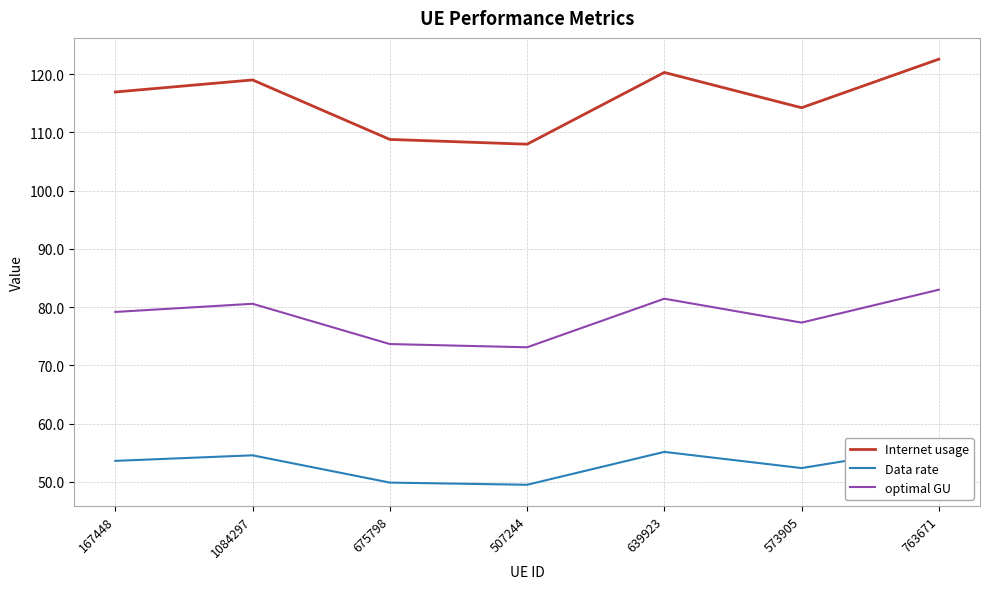

What is the greatest value displayed?

122.6